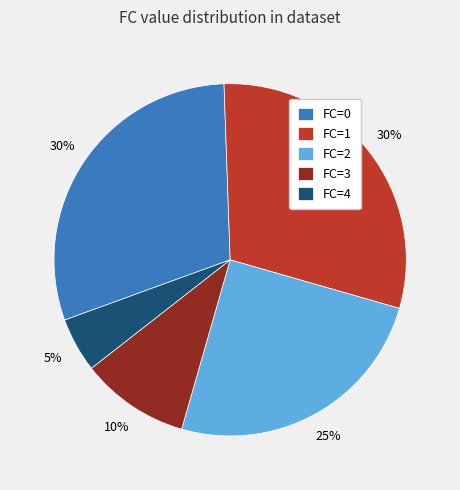

The FC=0 slice represents 39% of the pie. True or false?

False